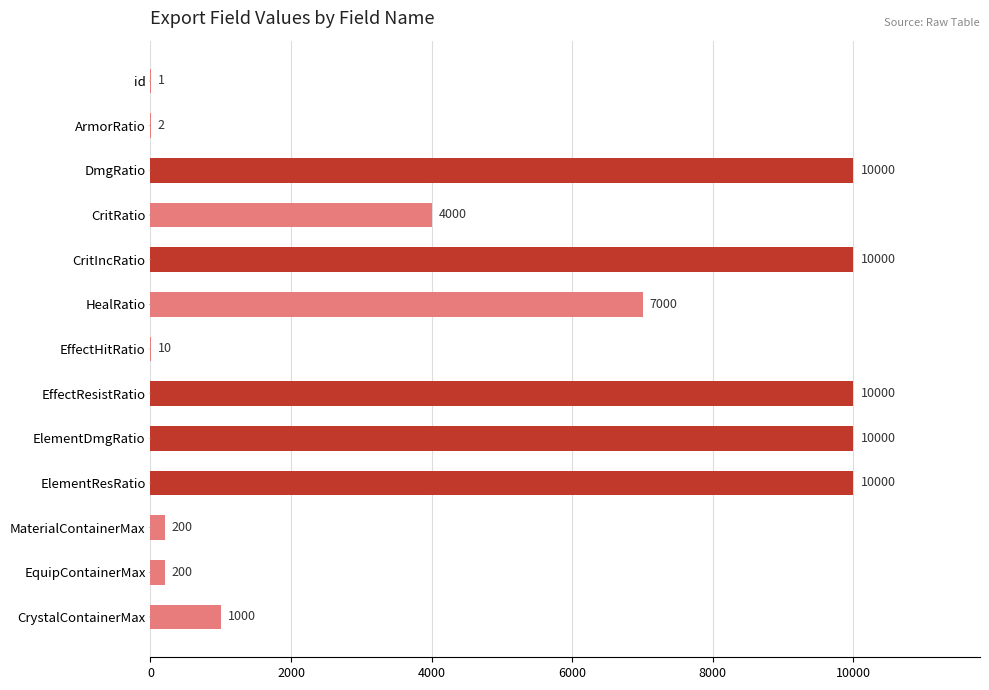

What is the maximum value shown in the chart?

10000